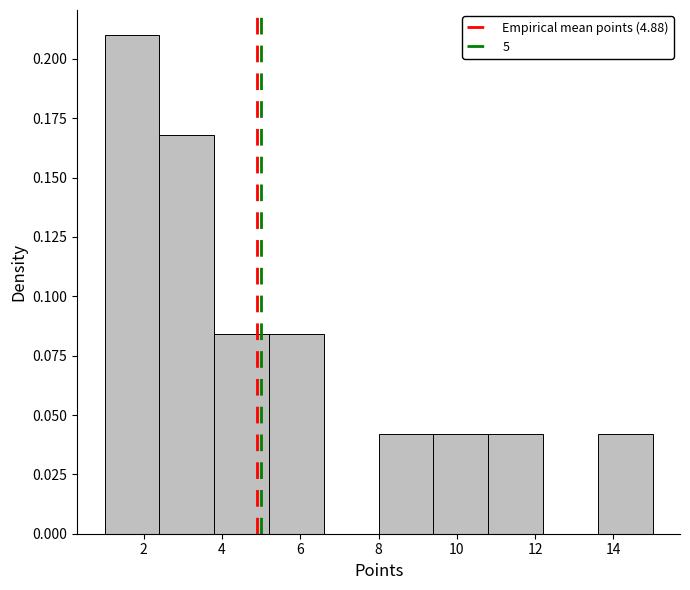

Reading left to right, transcribe this chart: for each bar, give the range it covers on the x-axis and its height. The values are not printed on the chart, so give them approximately, as read against the axis.

1.0 to 2.4: 0.210
2.4 to 3.8: 0.170
3.8 to 5.2: 0.085
5.2 to 6.6: 0.085
6.6 to 8.0: 0
8.0 to 9.4: 0.040
9.4 to 10.8: 0.040
10.8 to 12.2: 0.040
12.2 to 13.6: 0
13.6 to 15.0: 0.040